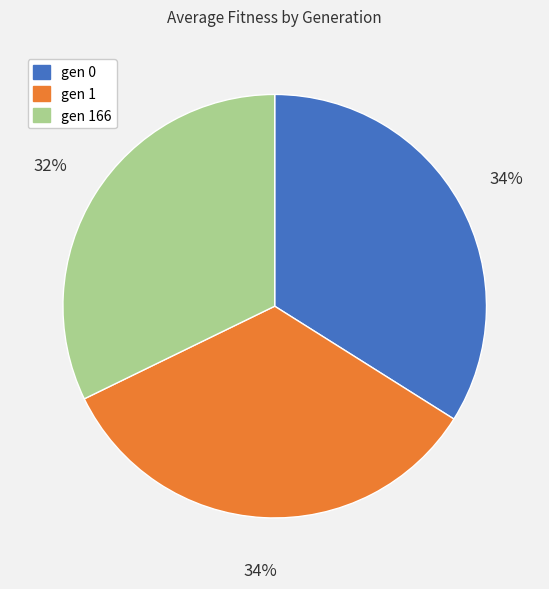

Is gen 0 the majority of the pie?

No